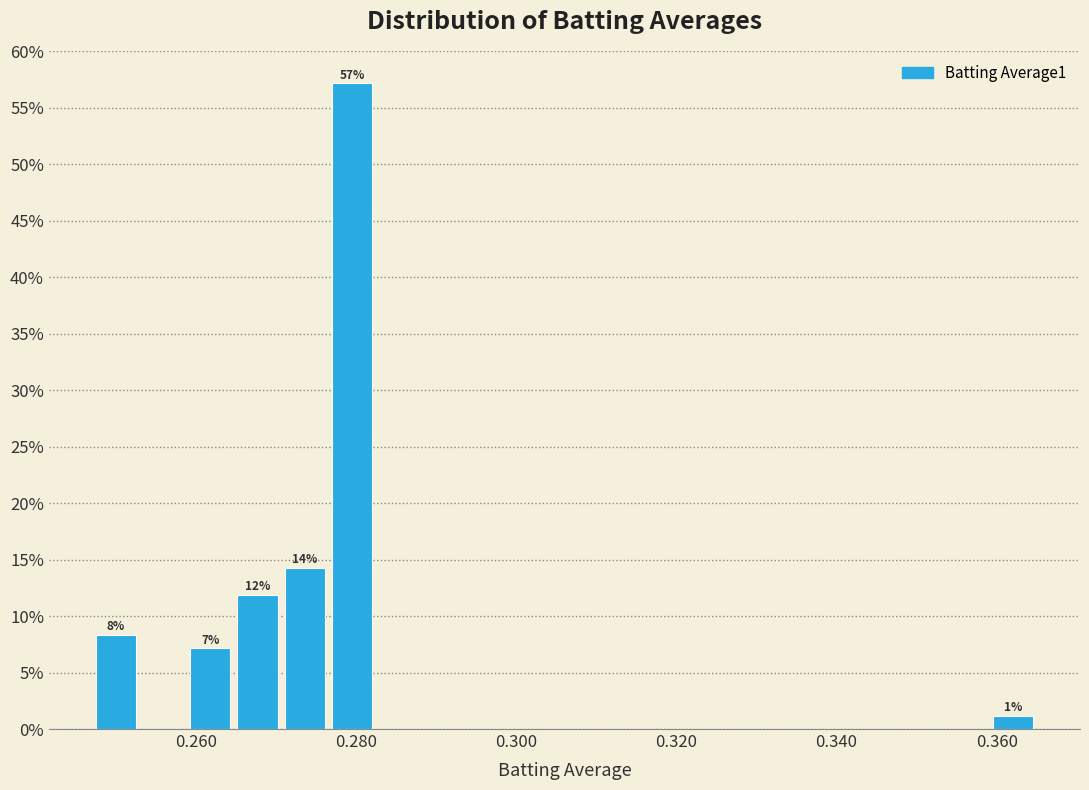

Around what value on the x-axis is the tallest bar? Give the approximate position of its centre, as read against the axis.

0.280